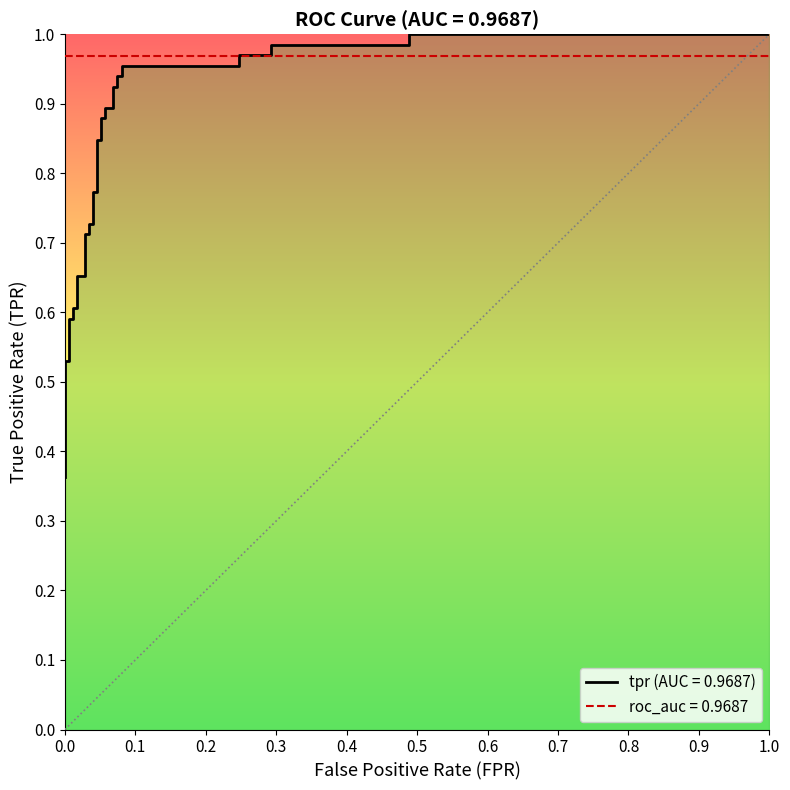

The value at 19 is 0.4. True or false?

False